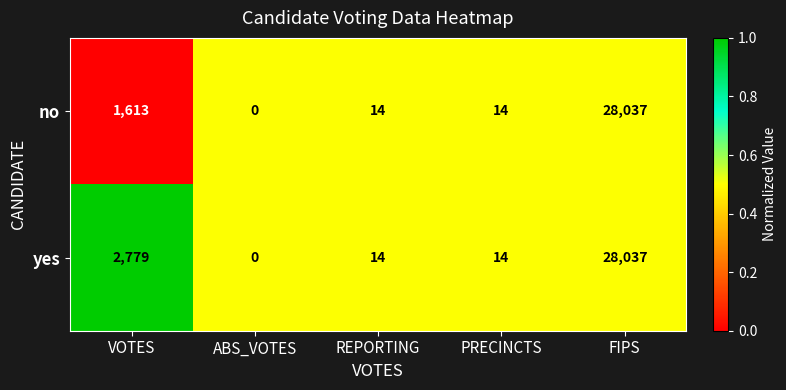

What is the difference between the maximum and minimum values in the no series?

28037